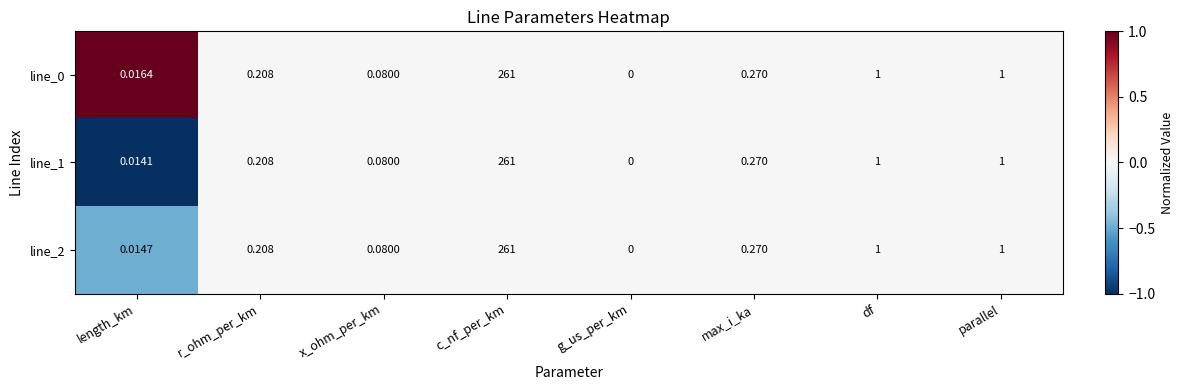

Is the value of line_1 at max_i_ka greater than the value of line_2 at g_us_per_km?

Yes